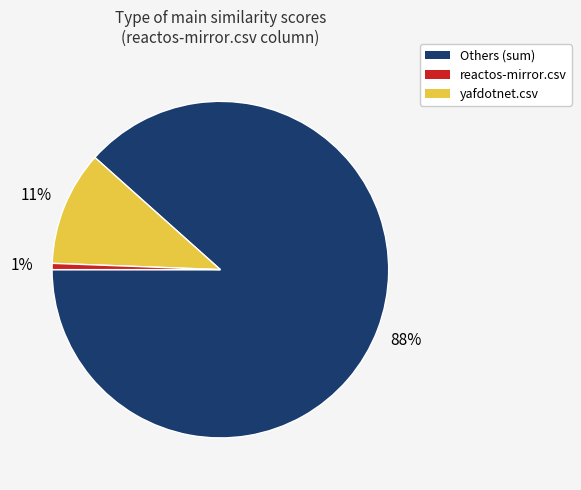

Is there a majority slice in this chart?

Yes